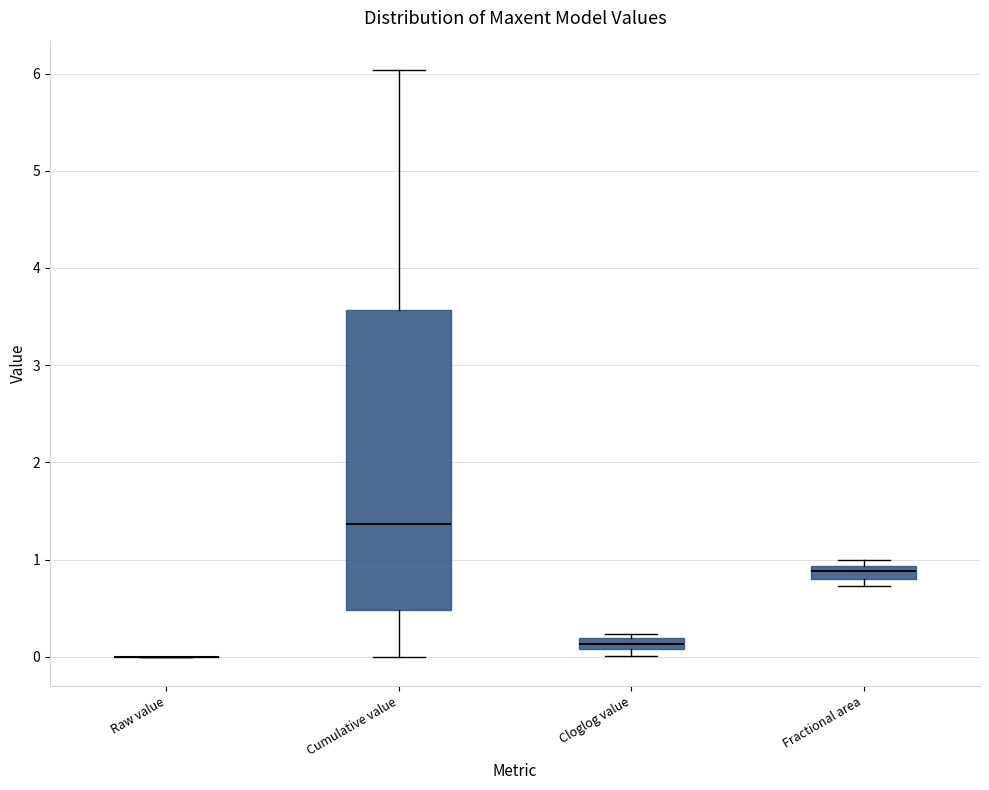

Which box is the tallest, from its lower edge to its upper edge?

Cumulative value